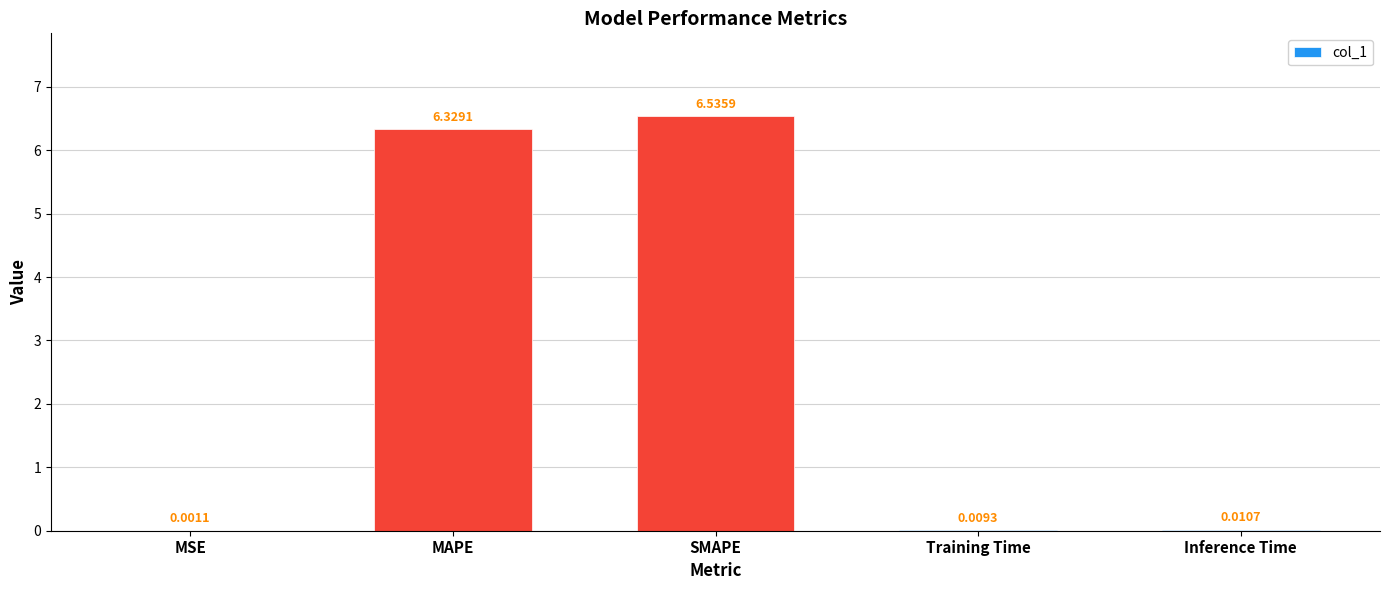

Which category has the highest value across all series?

SMAPE